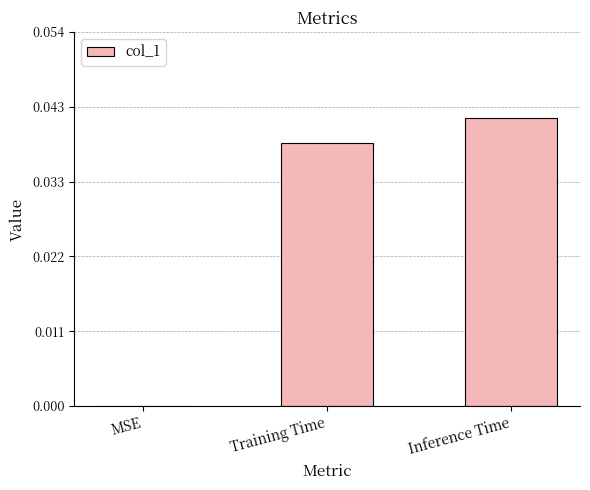

Which category has the highest value across all series?

Inference Time